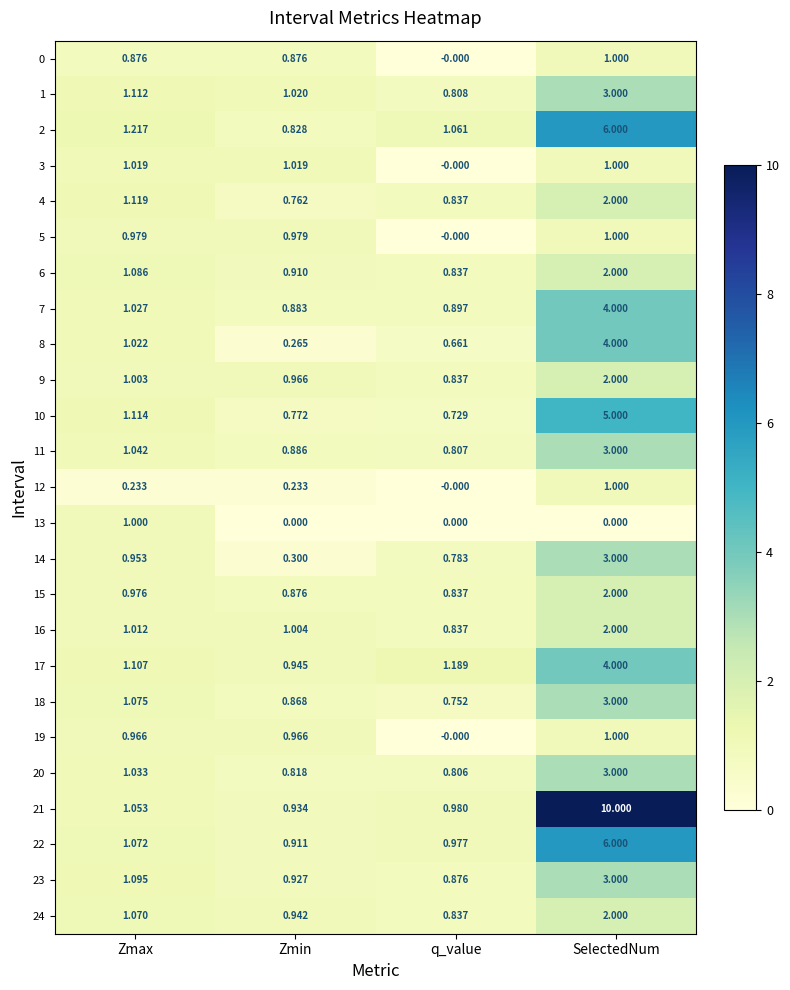

Count the number of categories in the chart.

4